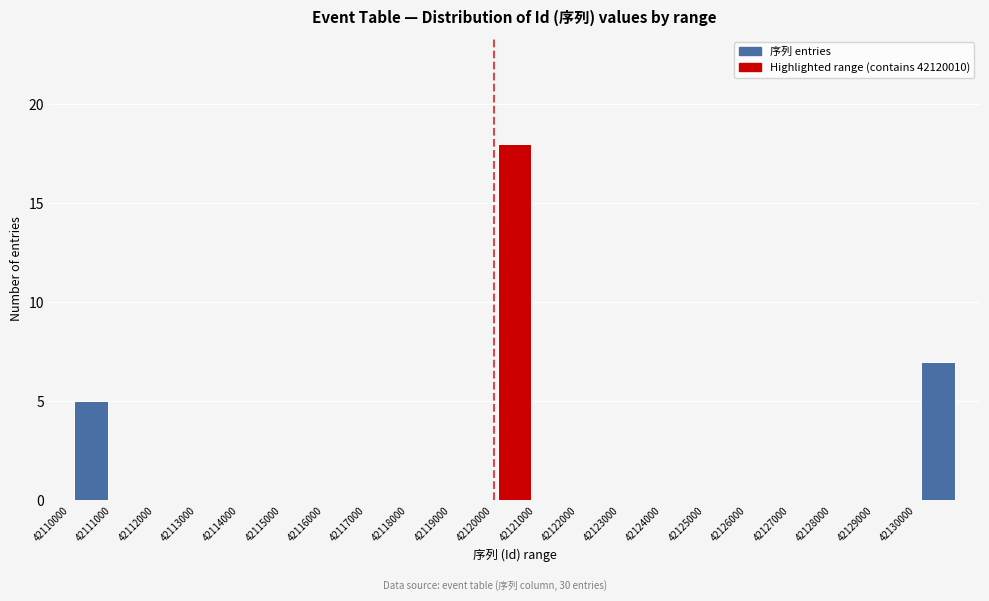

Which range on the x-axis has the tallest bar?

42120000 to 42121000